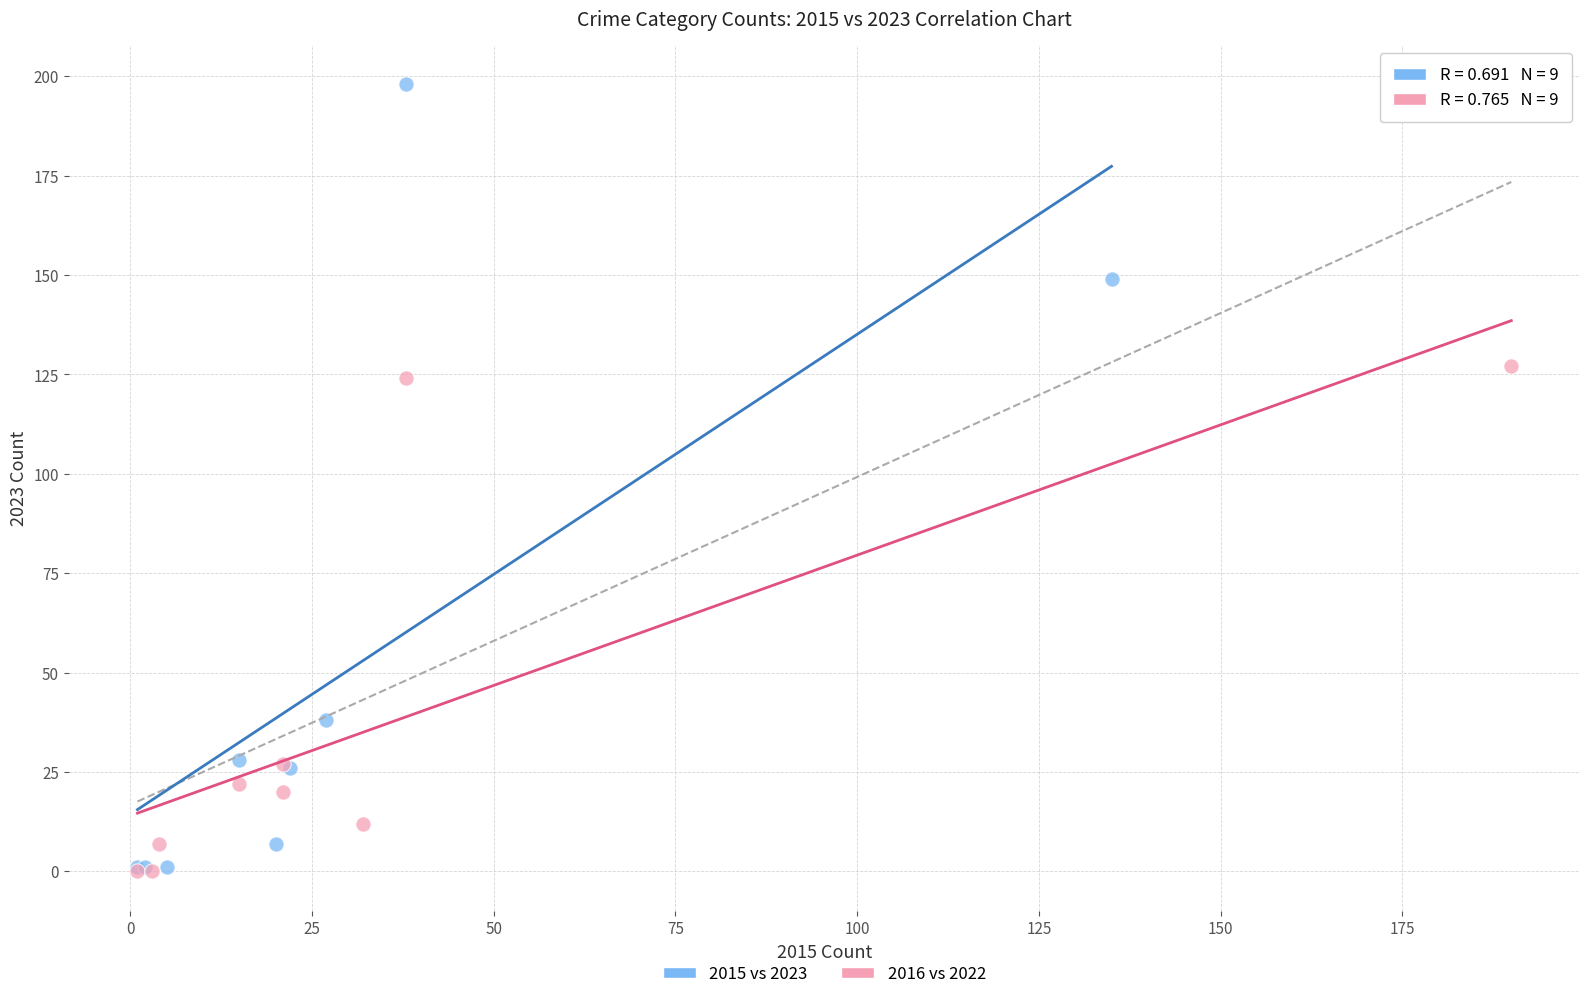

What are all the series names shown in the legend?

2015 vs 2023, 2016 vs 2022